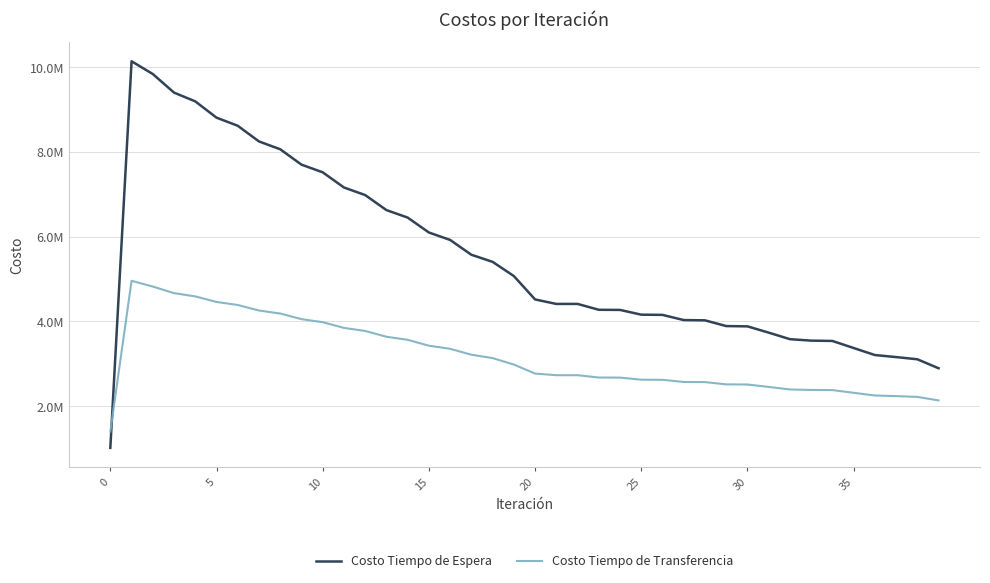

What are all the series names shown in the legend?

Costo Tiempo de Espera, Costo Tiempo de Transferencia